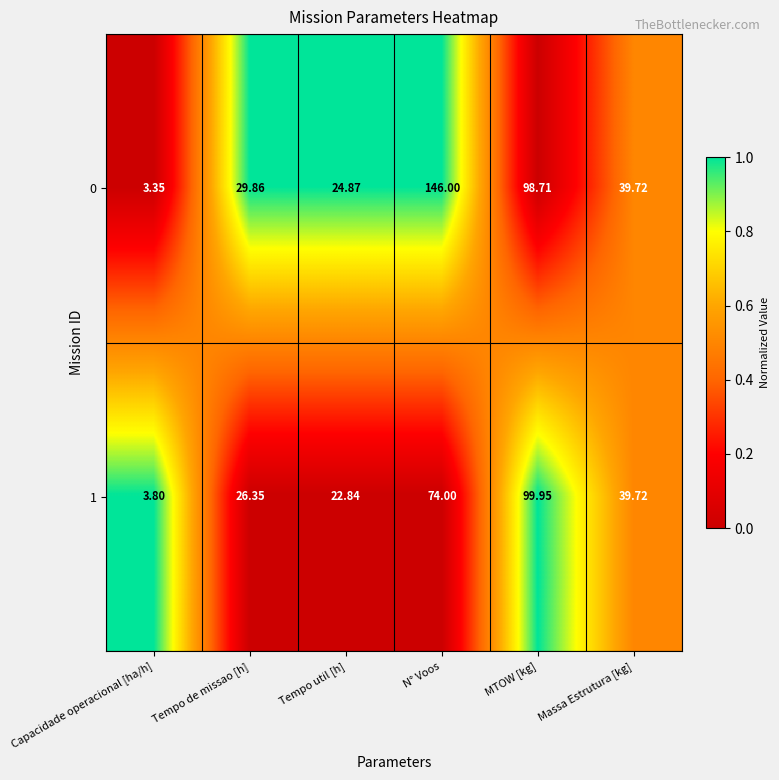

What is the spread (max minus min) of values at Tempo de missao [h]?

3.5